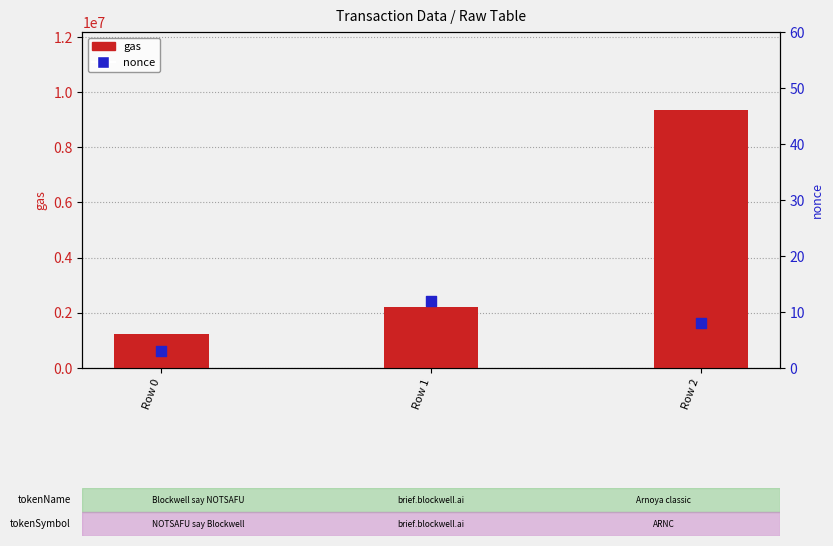

At how many categories does at least one series exceed 8932840?

1